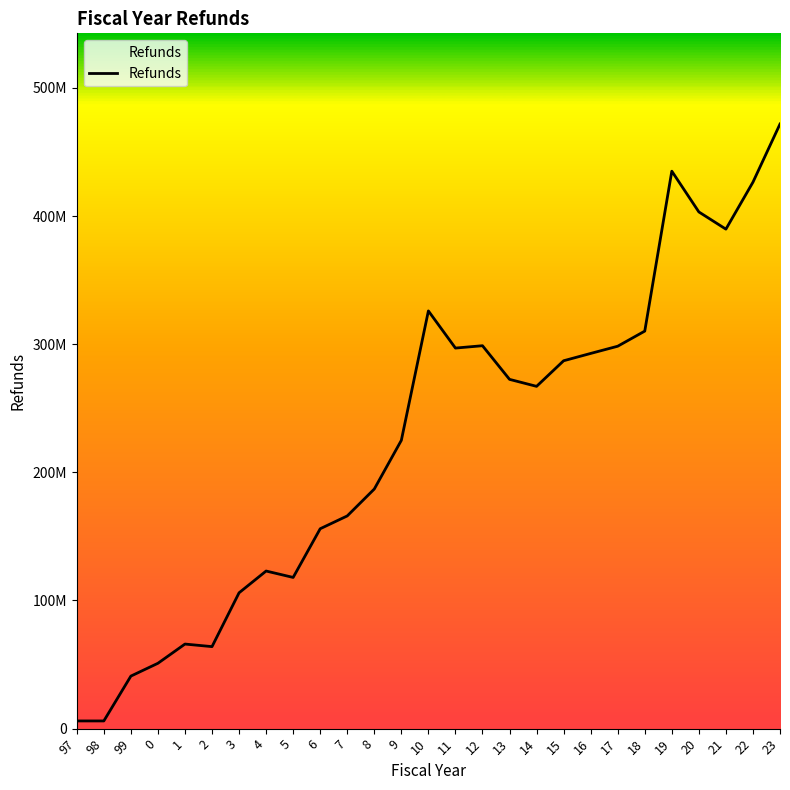

What is the minimum value shown in the chart?

6000000.0